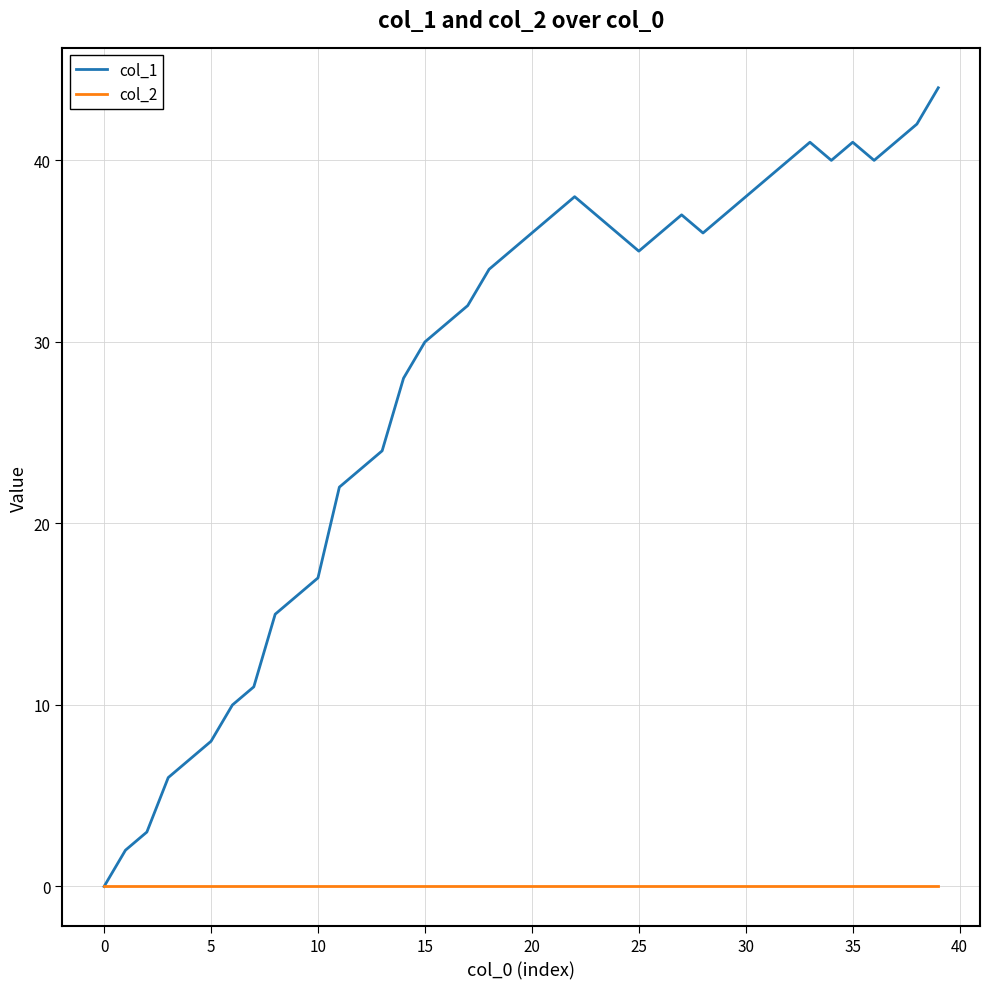

List the series in order of their overall mean, lowest first.

col_2, col_1